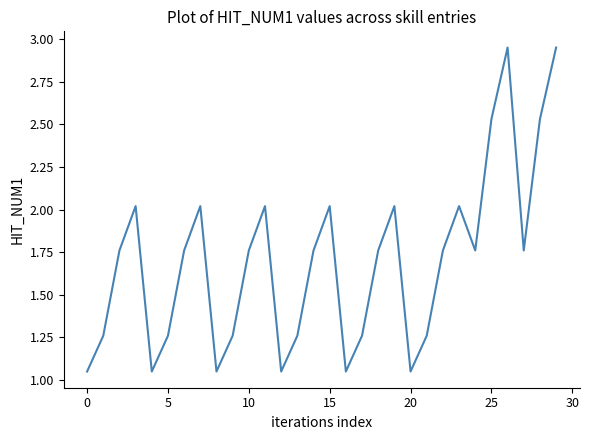

How many lines are shown in the chart?

1